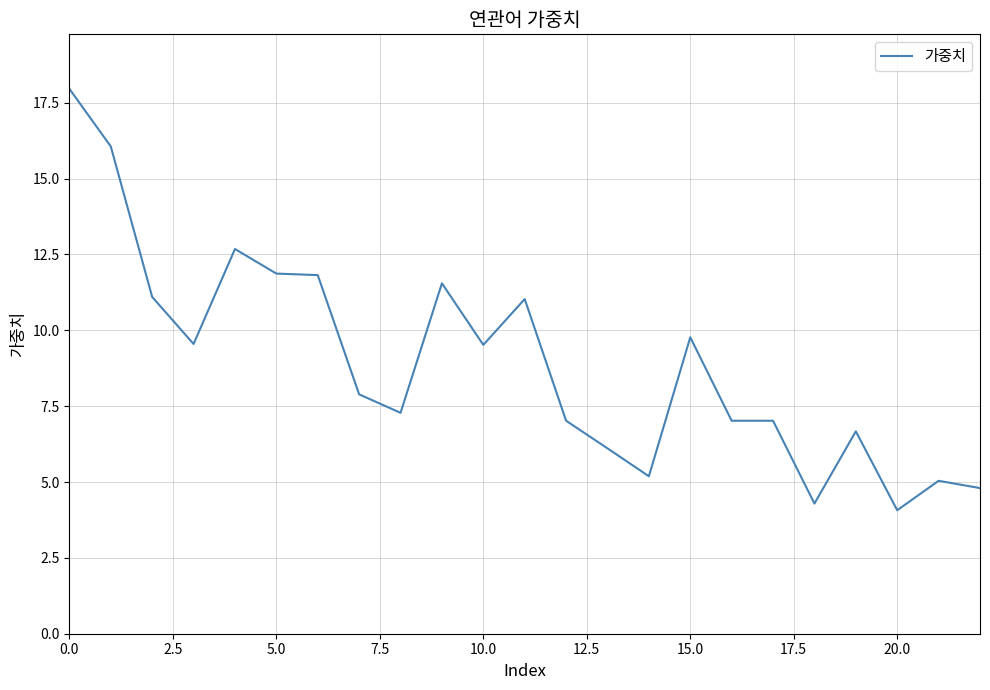

What is the greatest value displayed?

18.0